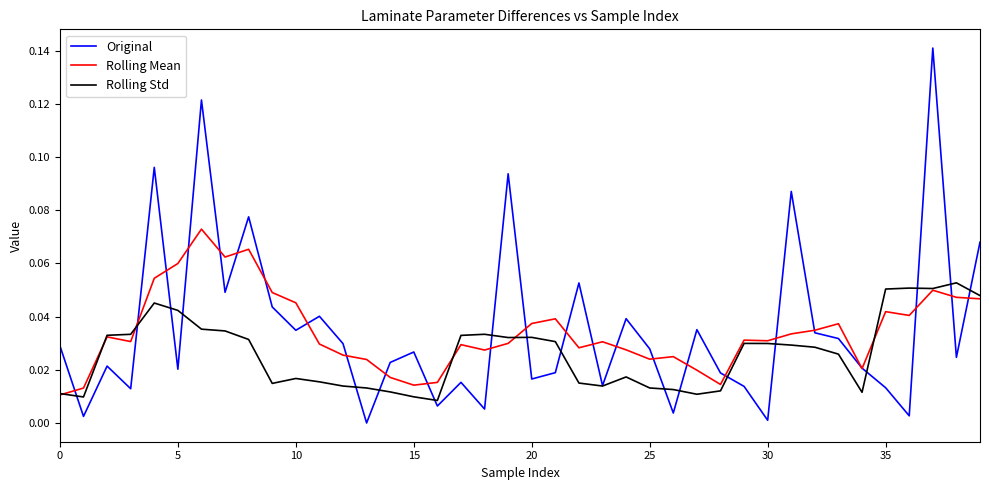

Rank the series by their maximum value, from highest to lowest.

Original, Rolling Mean, Rolling Std